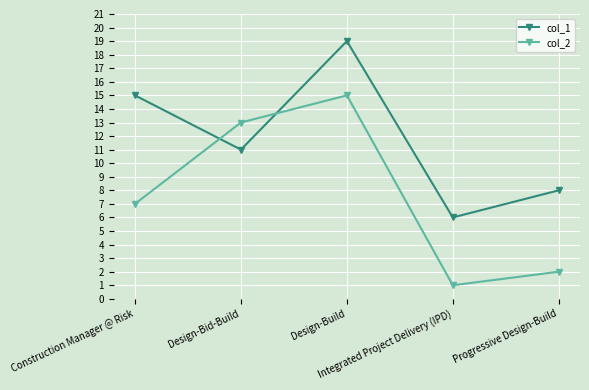

Rank the series by their maximum value, from lowest to highest.

col_2, col_1